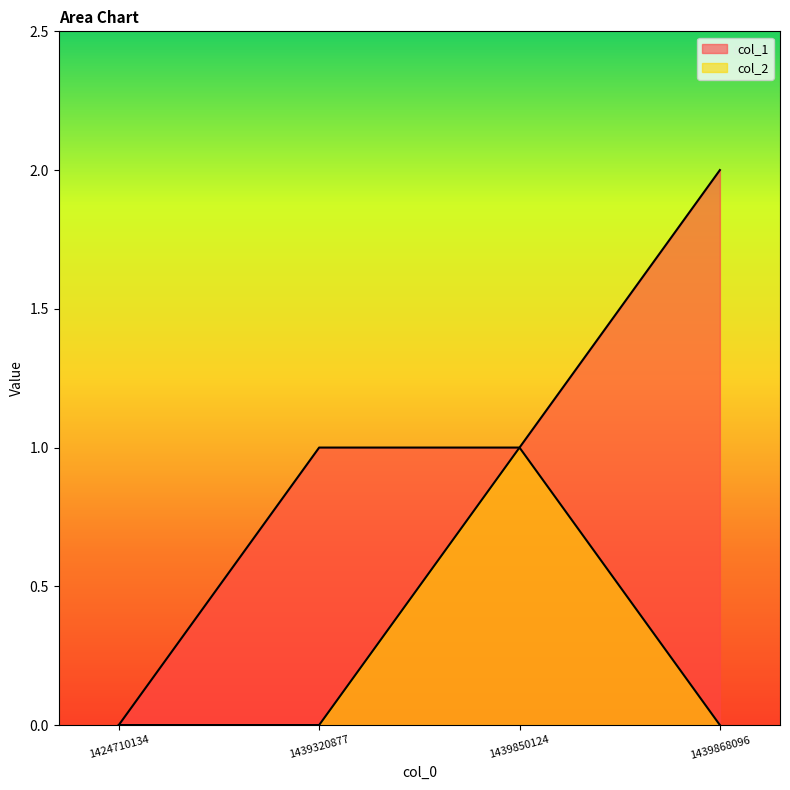

Reading left to right, transcribe all the data shown in this chart.

col_1: 1424710134=0	1439320877=1	1439850124=1	1439868096=2
col_2: 1424710134=0	1439320877=0	1439850124=1	1439868096=0